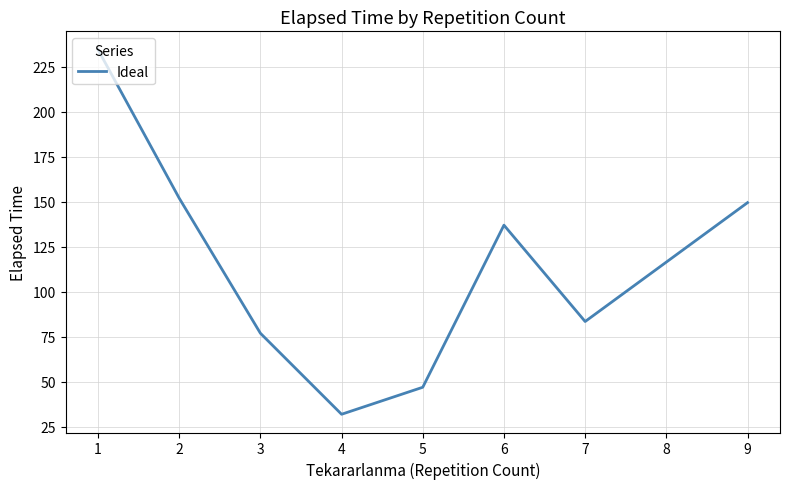

Where is the first local minimum?

4